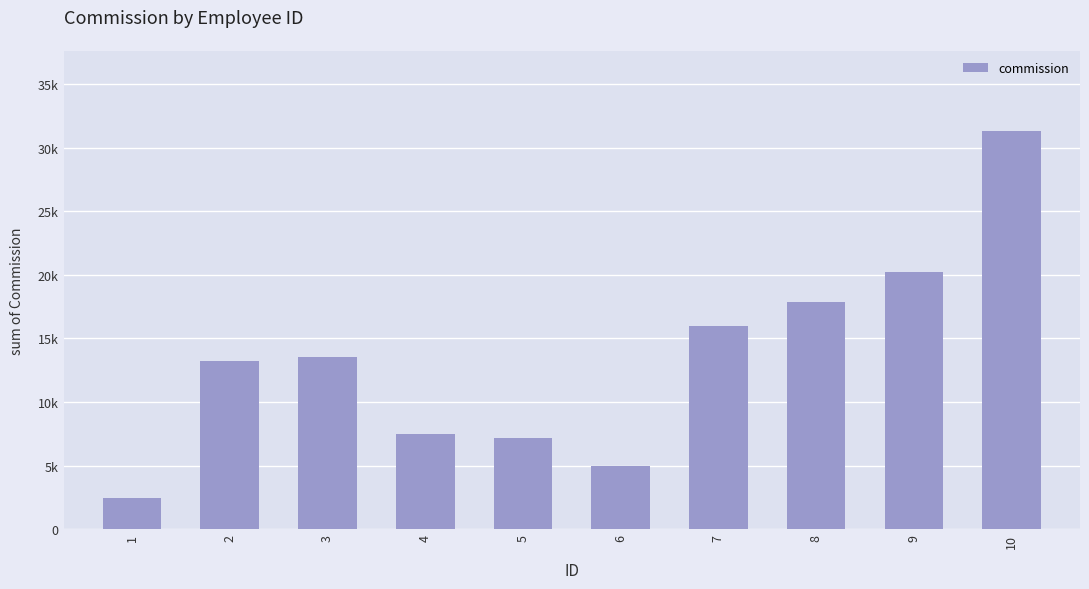

Rank the categories by value from lowest to highest.

1, 6, 5, 4, 2, 3, 7, 8, 9, 10